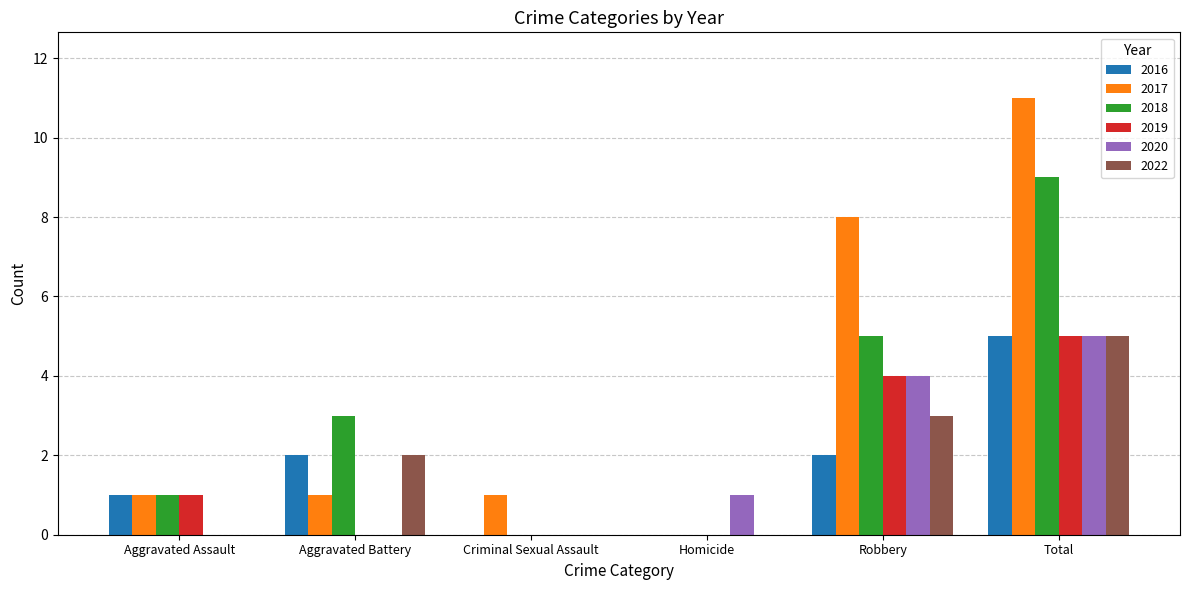

At which category is the sum across all series the highest?

Total